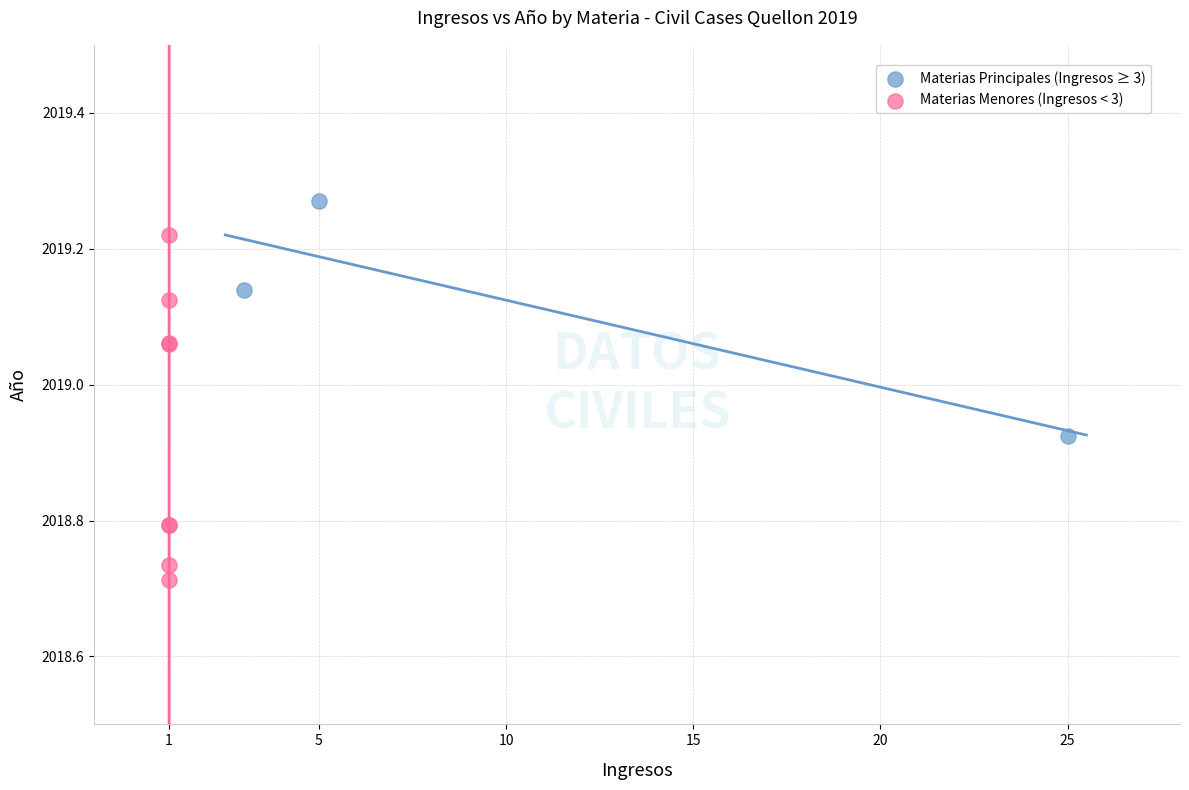

Which series has the largest Y range (max minus min)?

Materias Menores (Ingresos < 3)